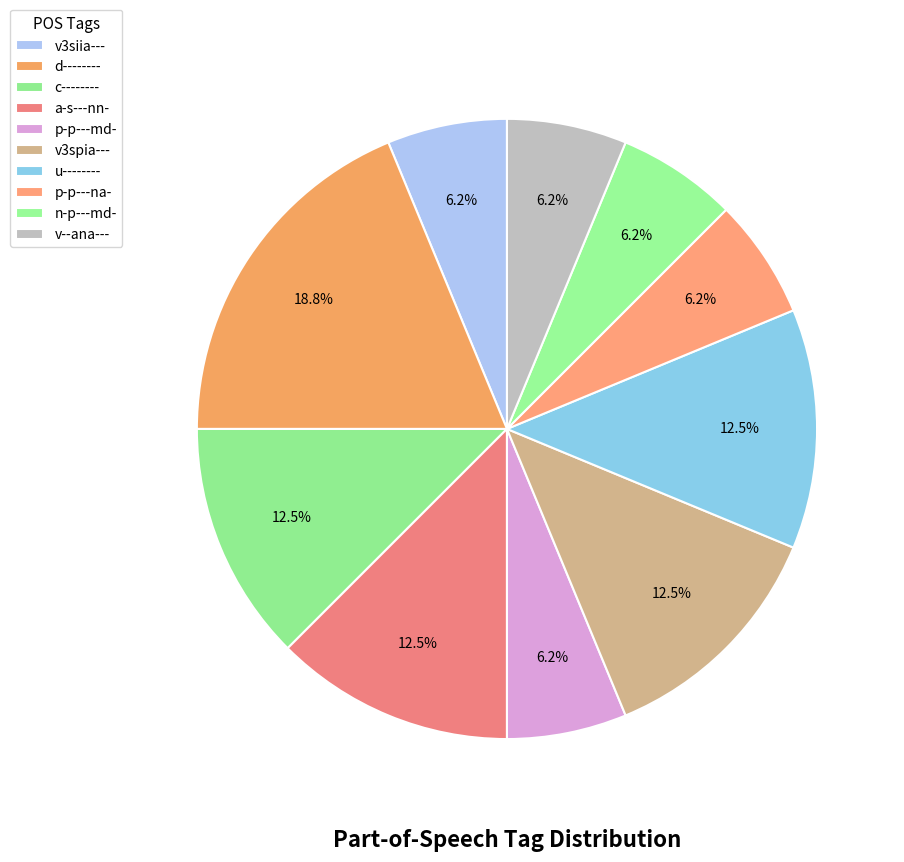

Do p-p---md- and v--ana--- together represent more than half of the pie?

No